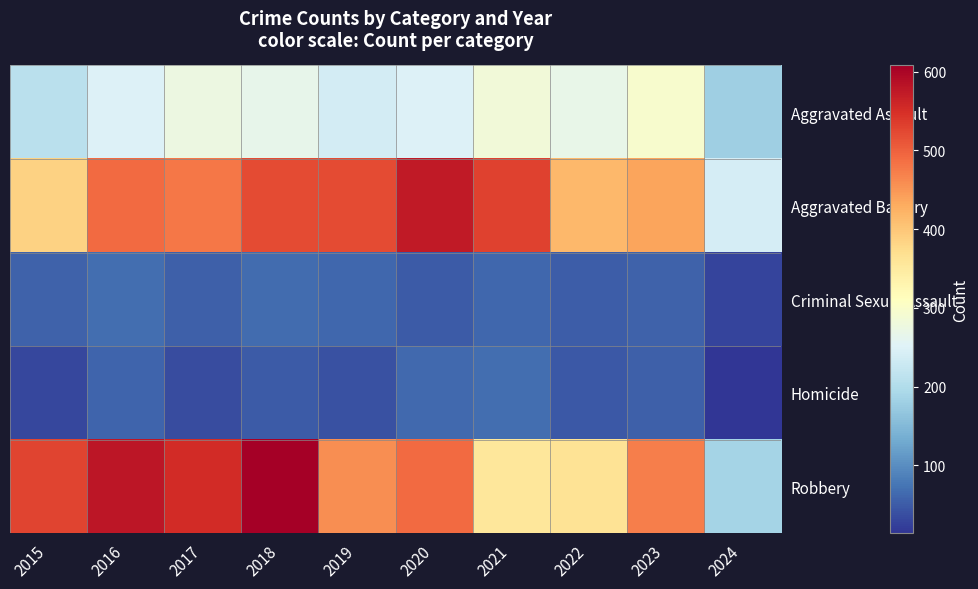

At how many categories does at least one series exceed 570?

3